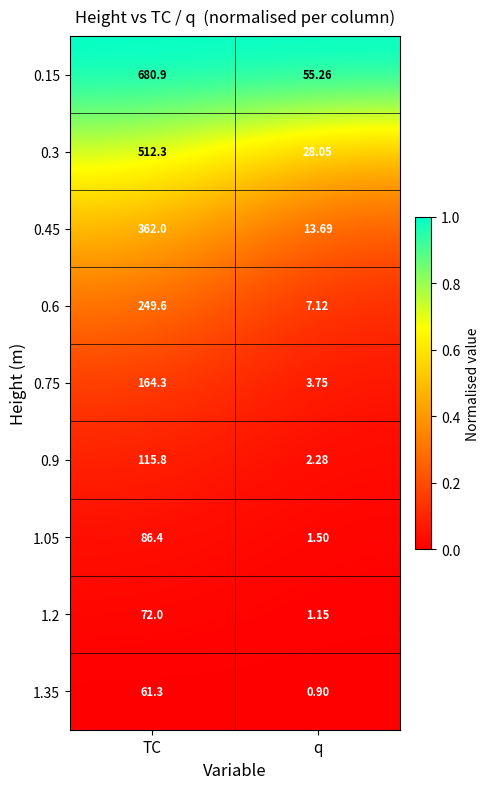

At how many categories does at least one series exceed 0?

2